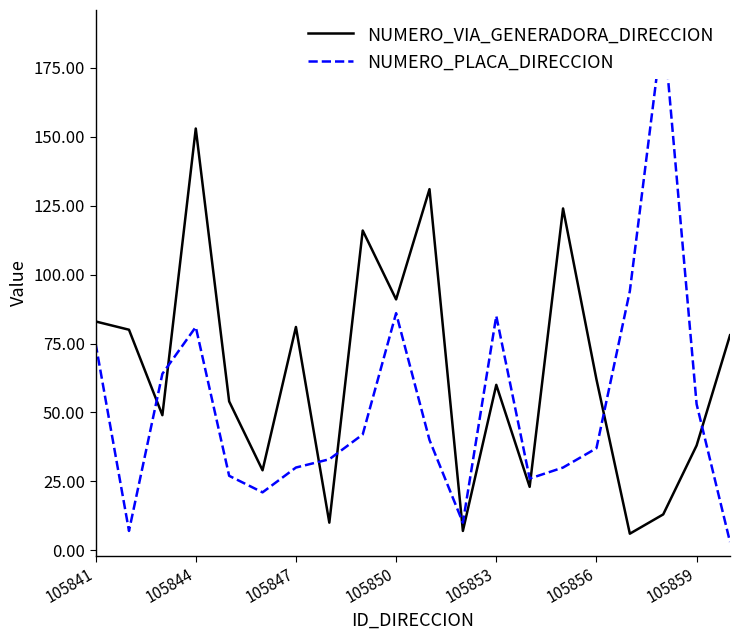

How many distinct data groups are displayed?

2